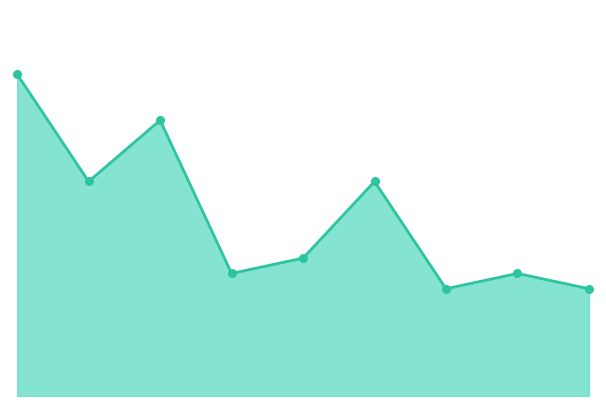

How many lines are shown in the chart?

1